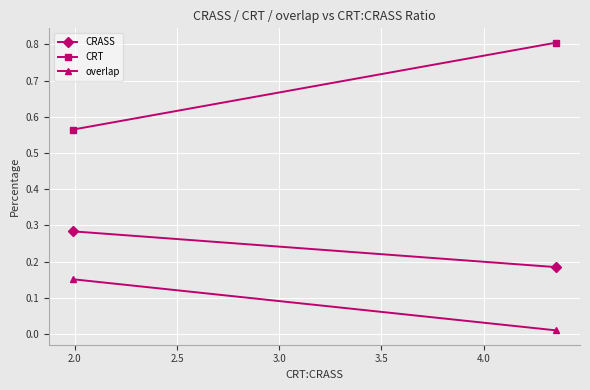

The CRT series shows 0.8 at 1.5. True or false?

False